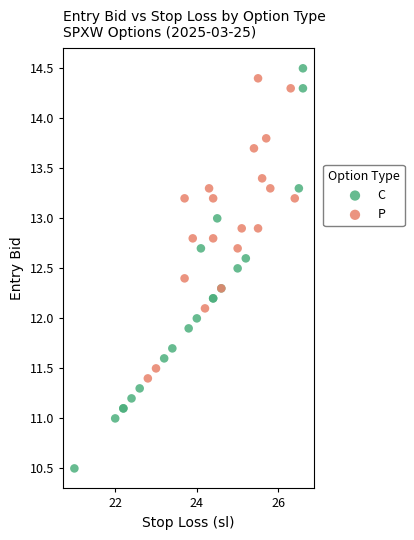

What are all the series names shown in the legend?

C, P